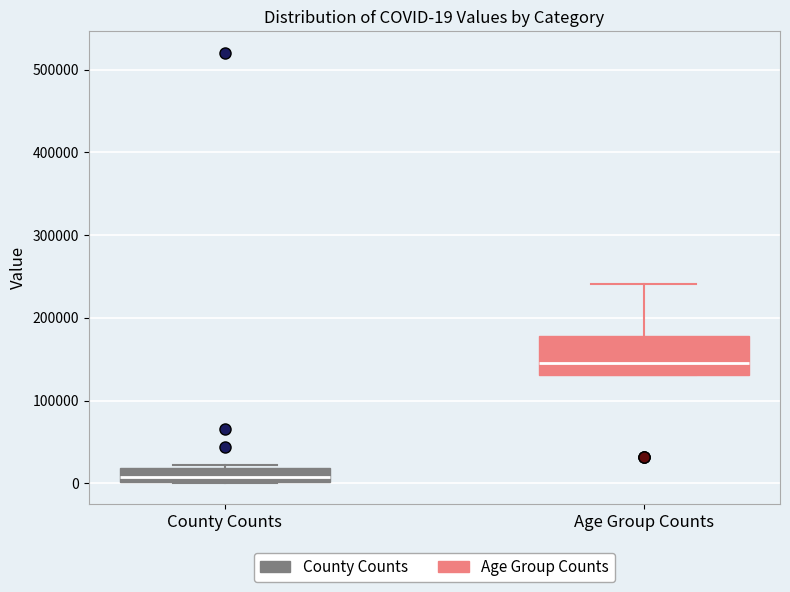

Which box has the lowest median line?

County Counts